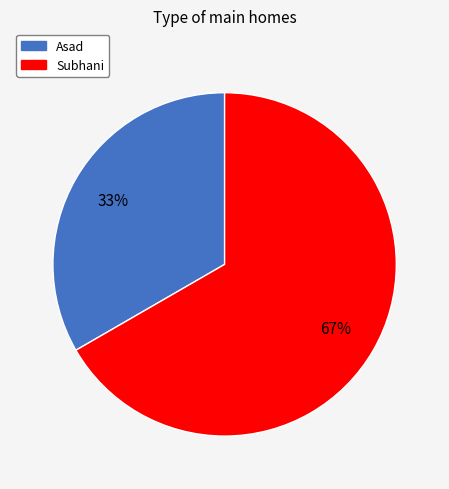

Which has a higher value, Subhani or Asad?

Subhani